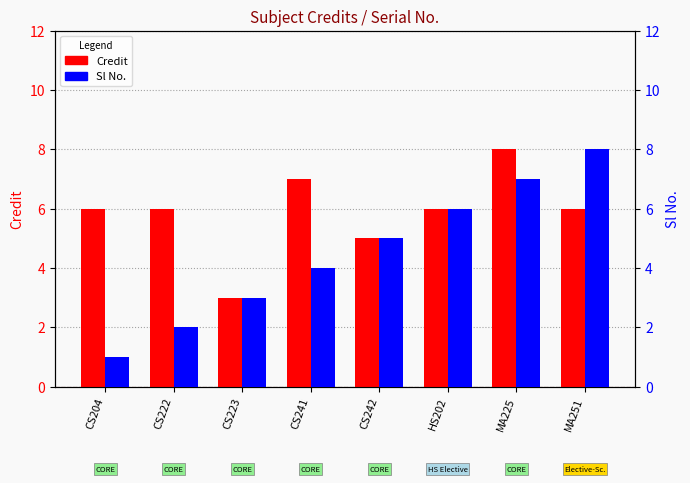

Which series has the largest range (max minus min)?

Sl No.